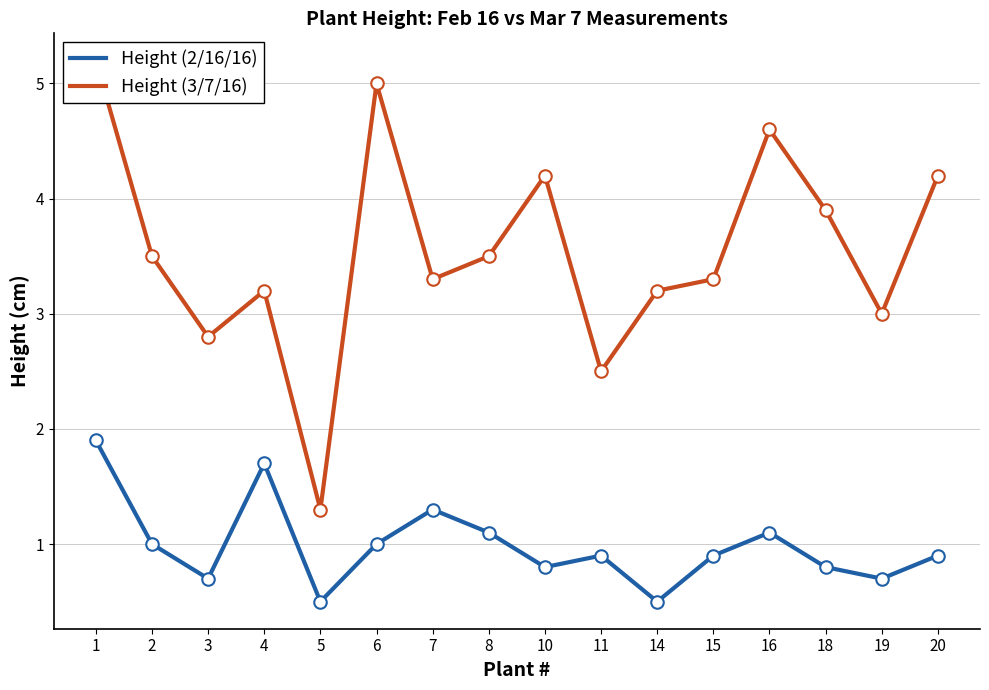

At which category does the chart reach its minimum across all series?

5